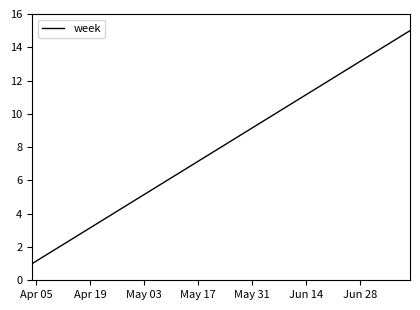

What is the maximum value shown in the chart?

15